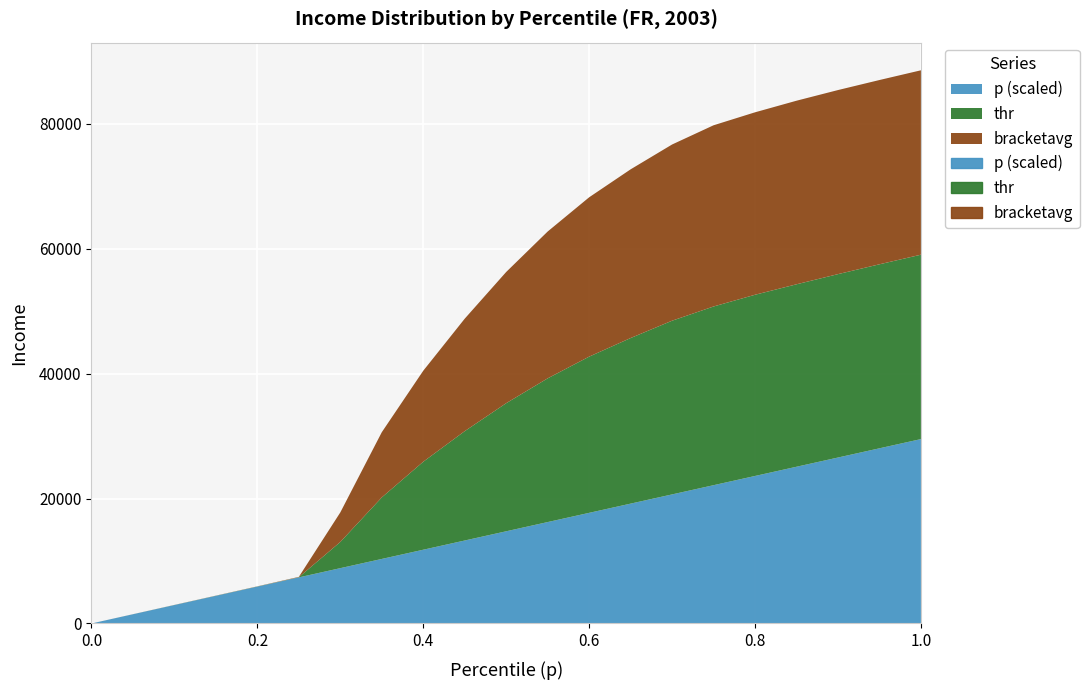

True or false: bracketavg and p intersect in this chart.

False